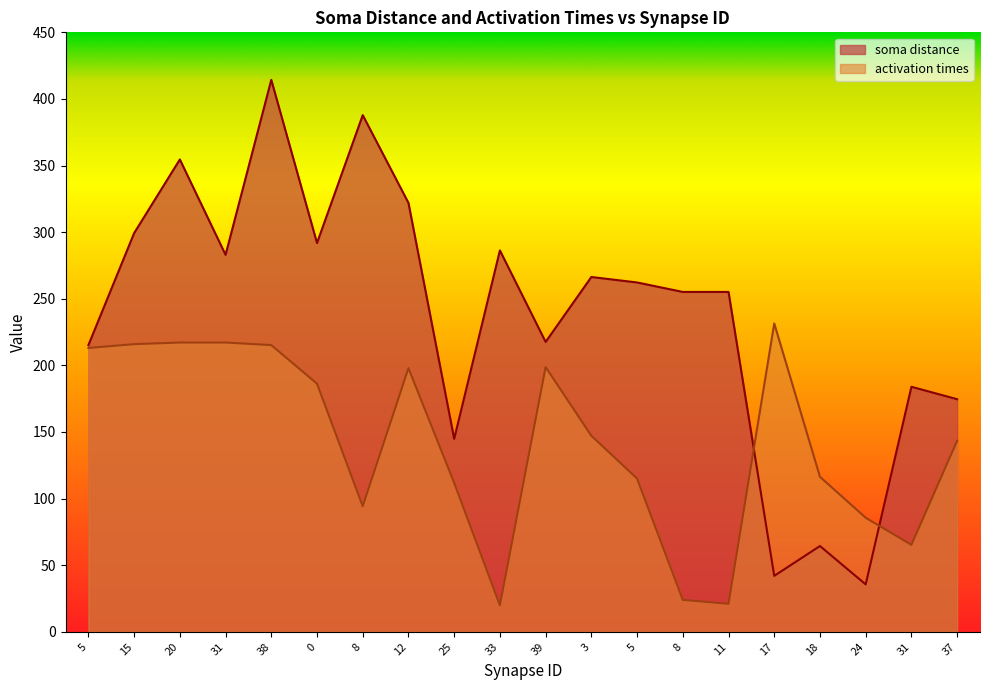

The value of soma distance at 15 is 299.3. True or false?

True